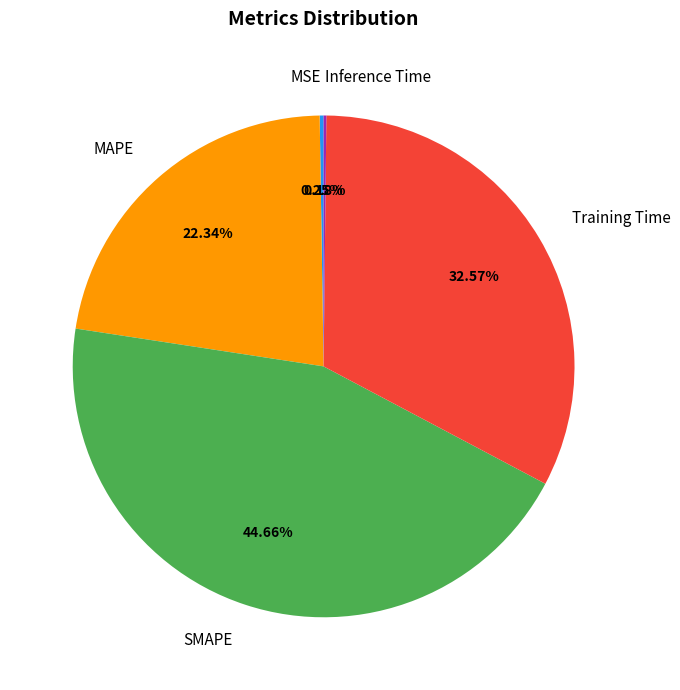

Does any single category account for the majority?

No